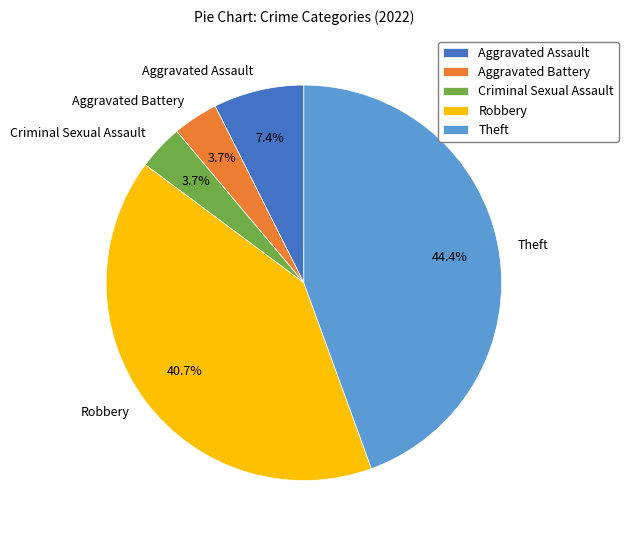

To the nearest percent, what portion does Criminal Sexual Assault represent?

4%